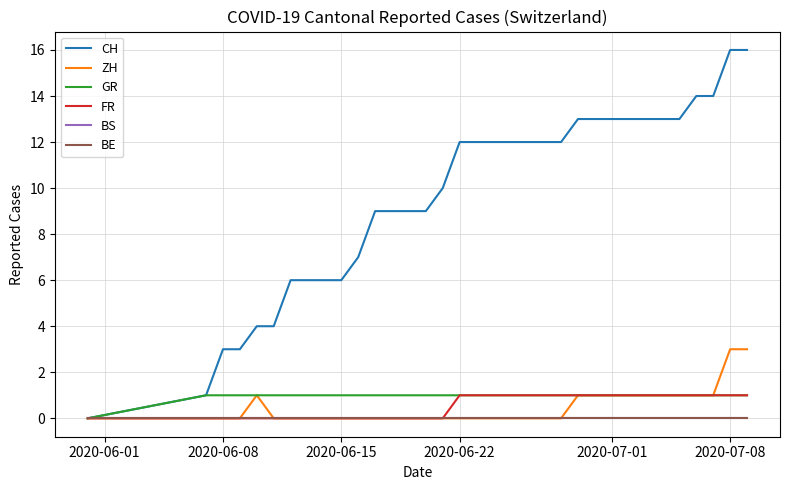

True or false: BE and FR cross at least once.

False